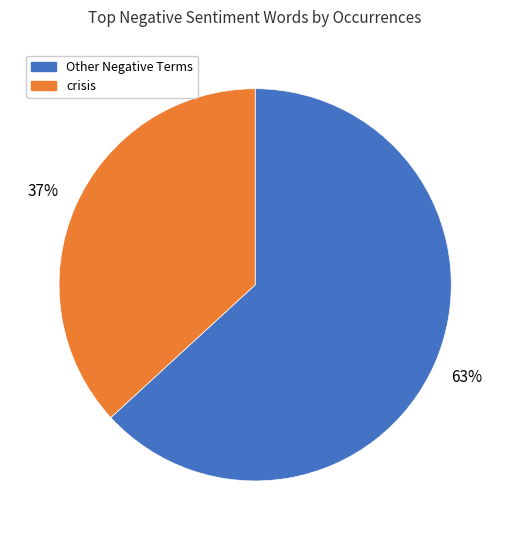

Does any single category account for the majority?

Yes